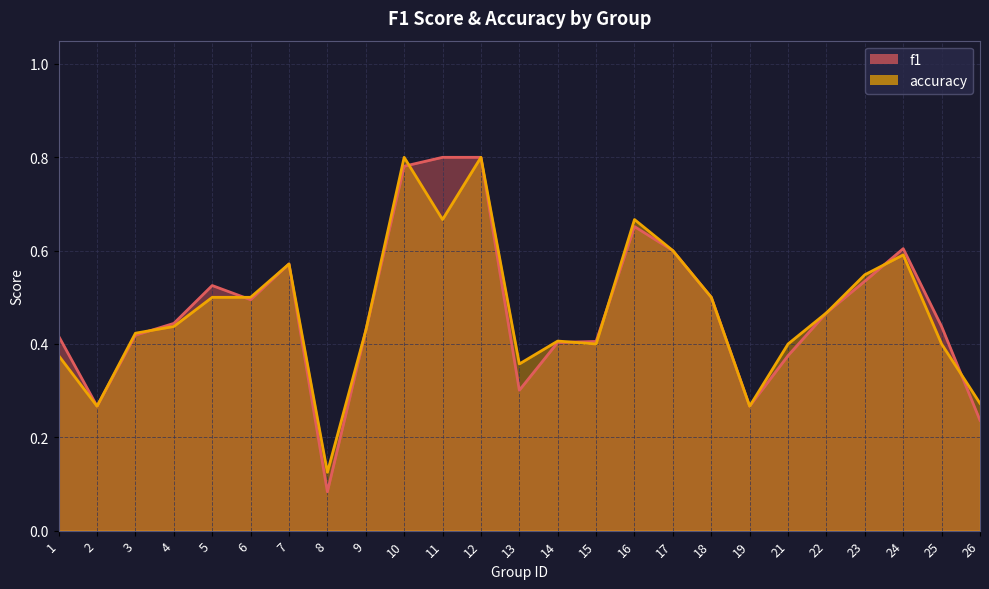

The value of accuracy at 21 is 0.6. True or false?

False